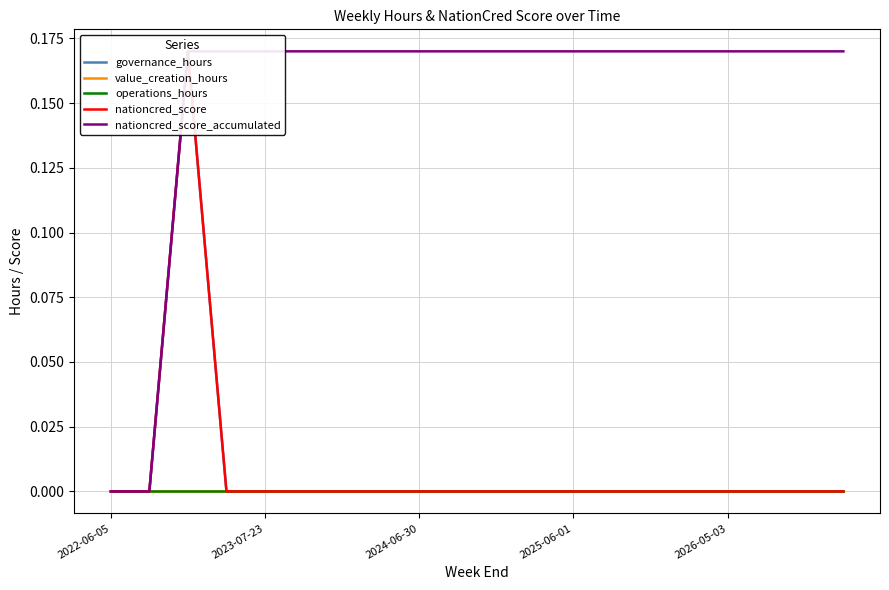

Is this an area chart (filled region under the line)?

No